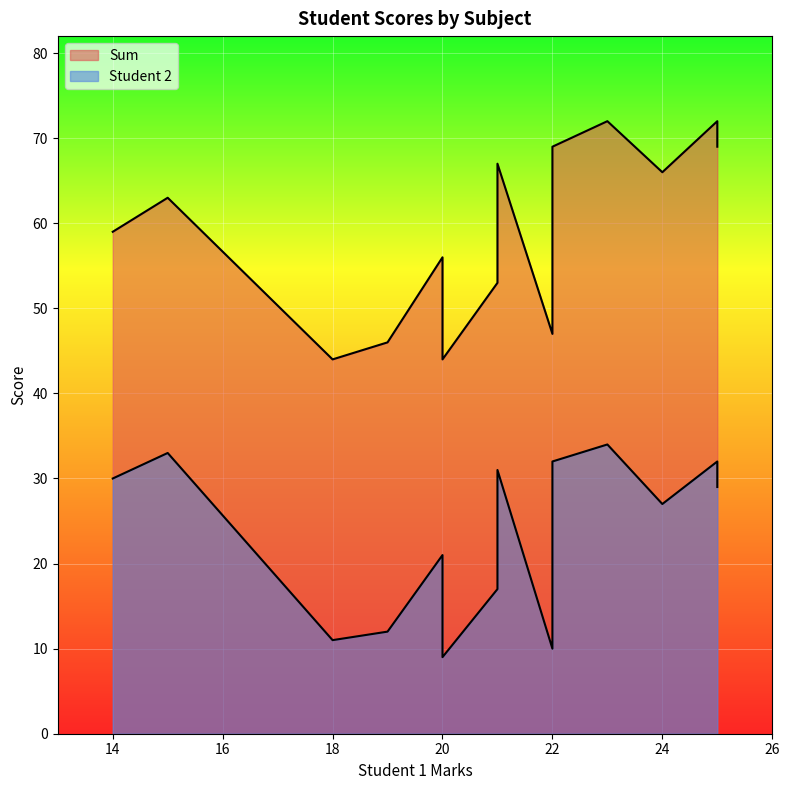

Is it true that Student 2 equals 9 at n?

True